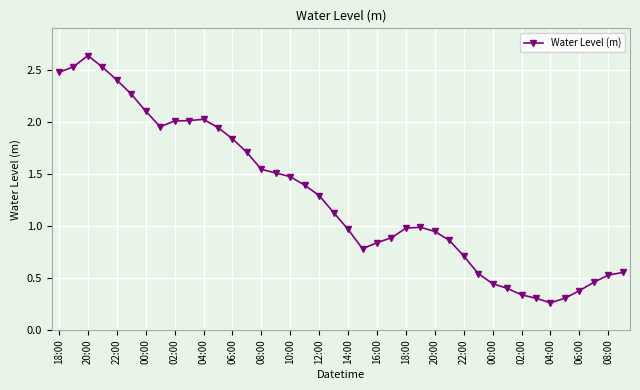

What is the sum of all values?

51.3